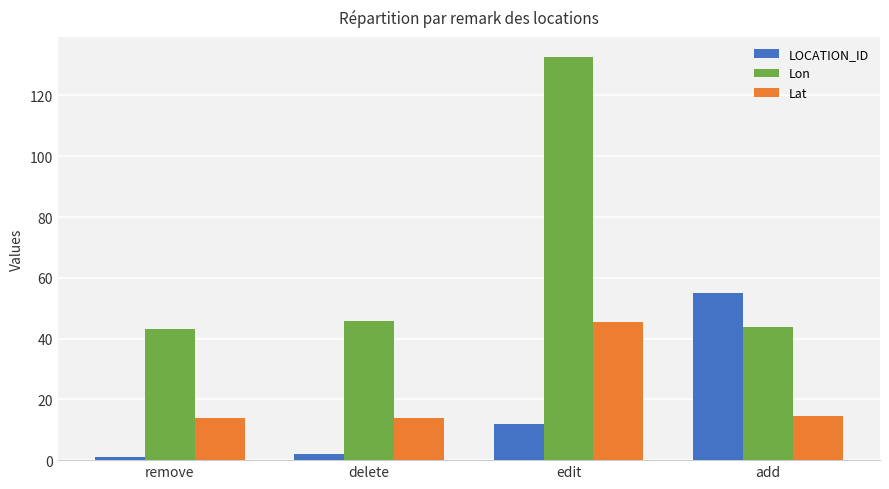

True or false: Lat has a value of 13.9 at remove.

True